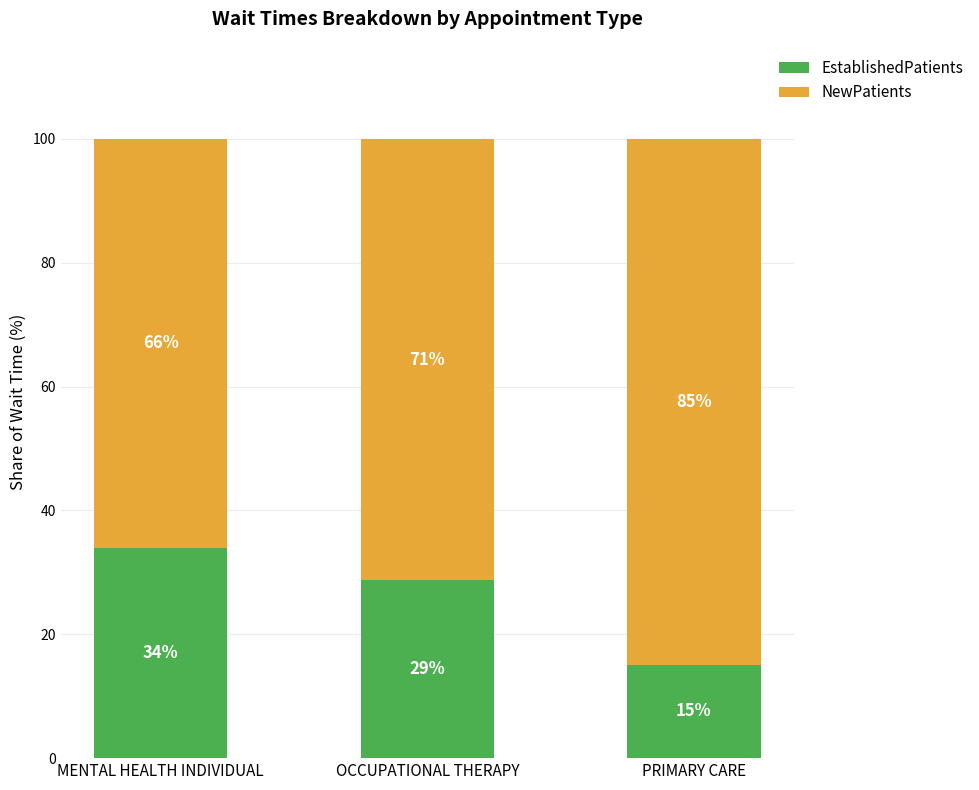

The EstablishedPatients series shows 28.7 at OCCUPATIONAL THERAPY. True or false?

True